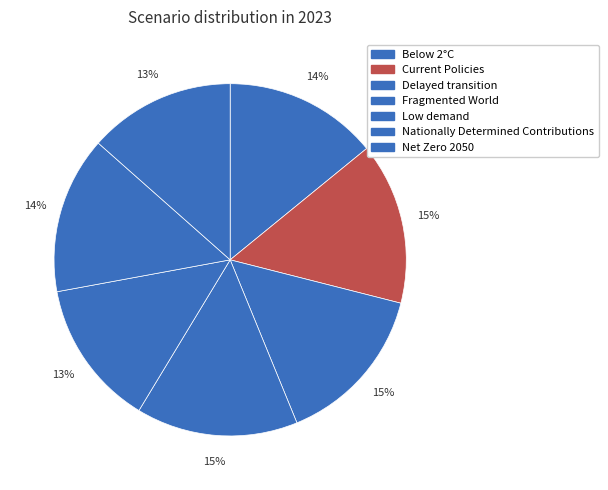

To the nearest percent, what portion does Delayed transition represent?

15%